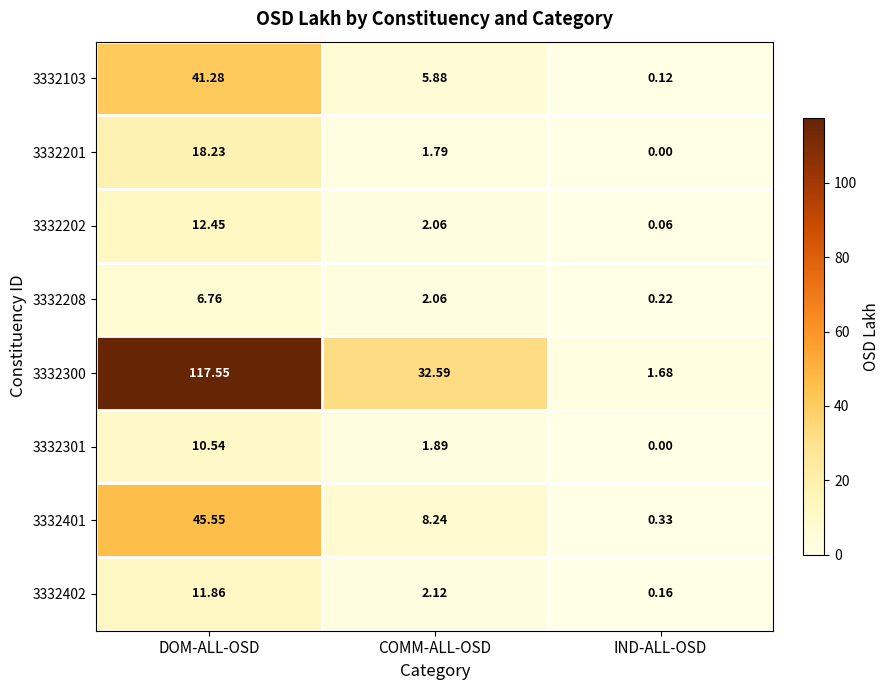

List the labels in order of 3332401 value, smallest first.

IND-ALL-OSD, COMM-ALL-OSD, DOM-ALL-OSD